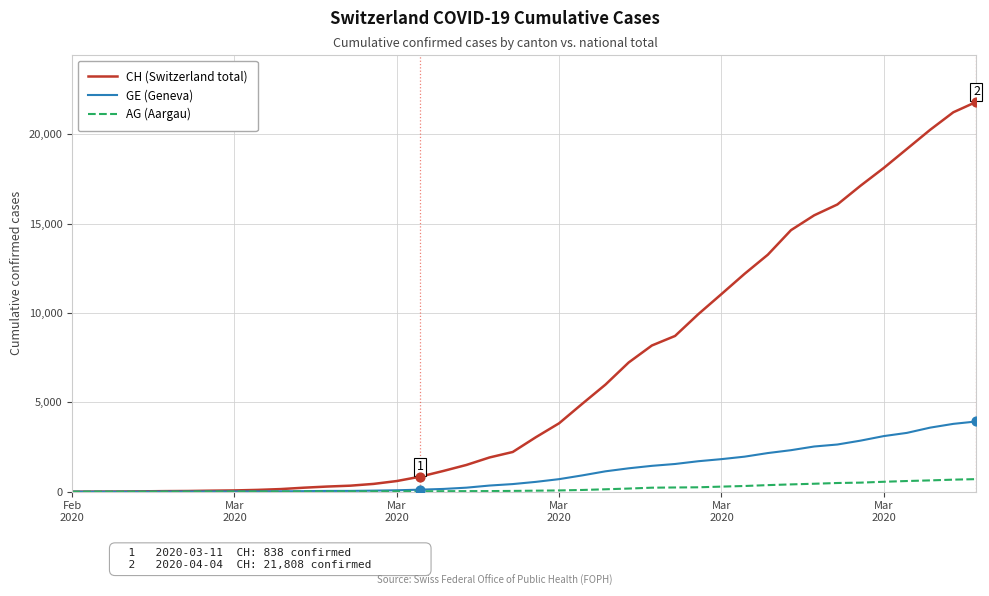

Which series has the widest spread of values?

CH (Switzerland total)